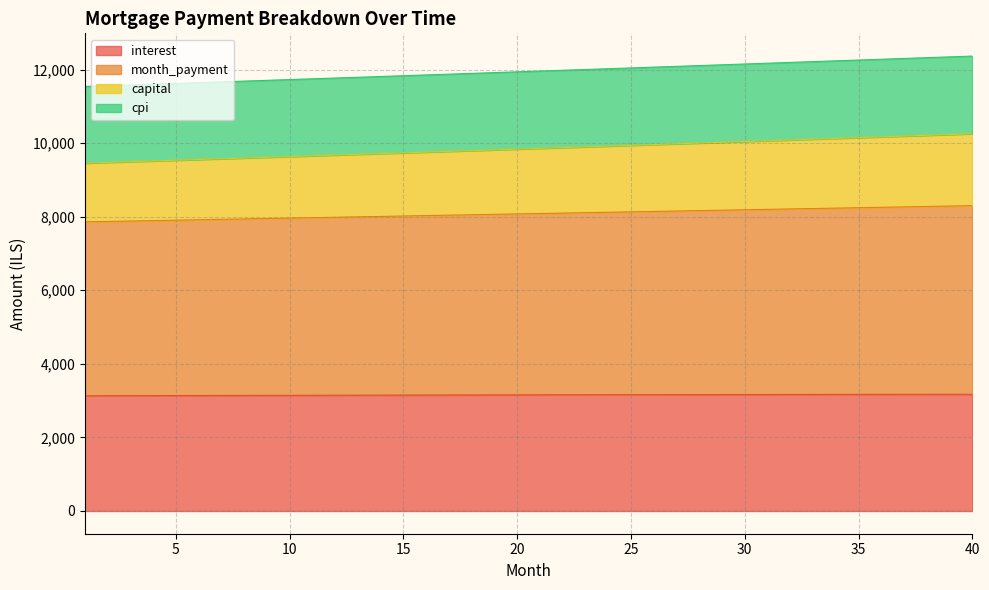

True or false: capital has more than 0 points higher than both neighbors.

False